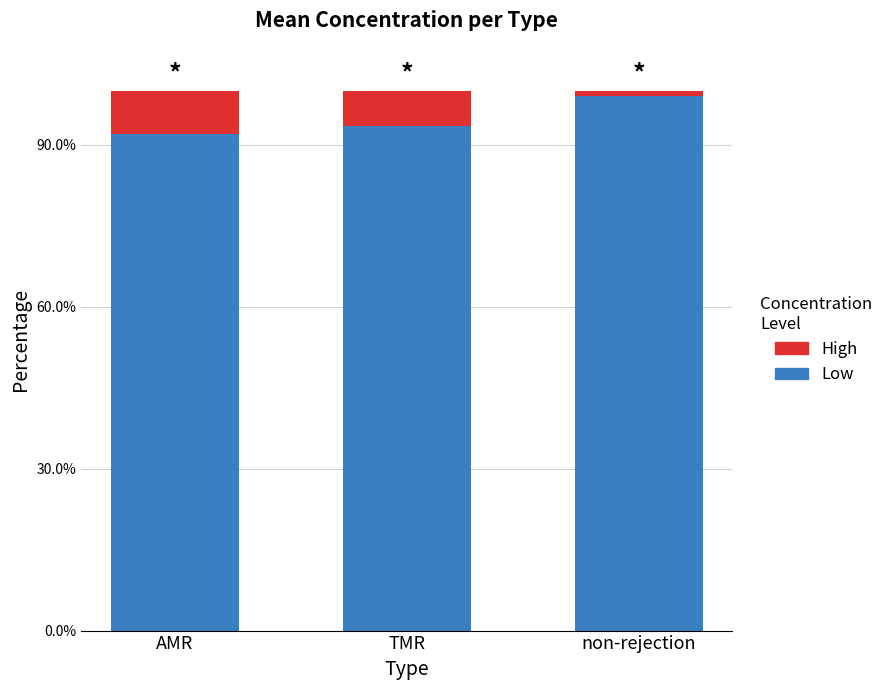

At which category is the sum across all series the highest?

AMR